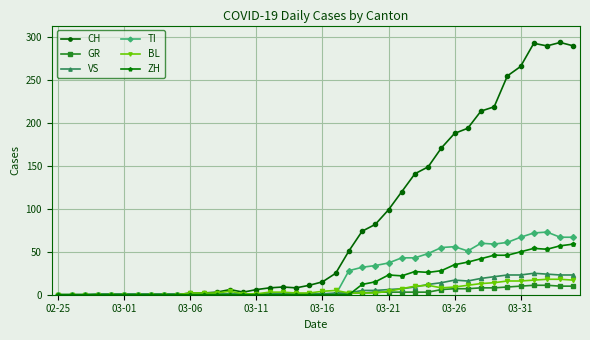

At how many categories does at least one series exceed 277?

4